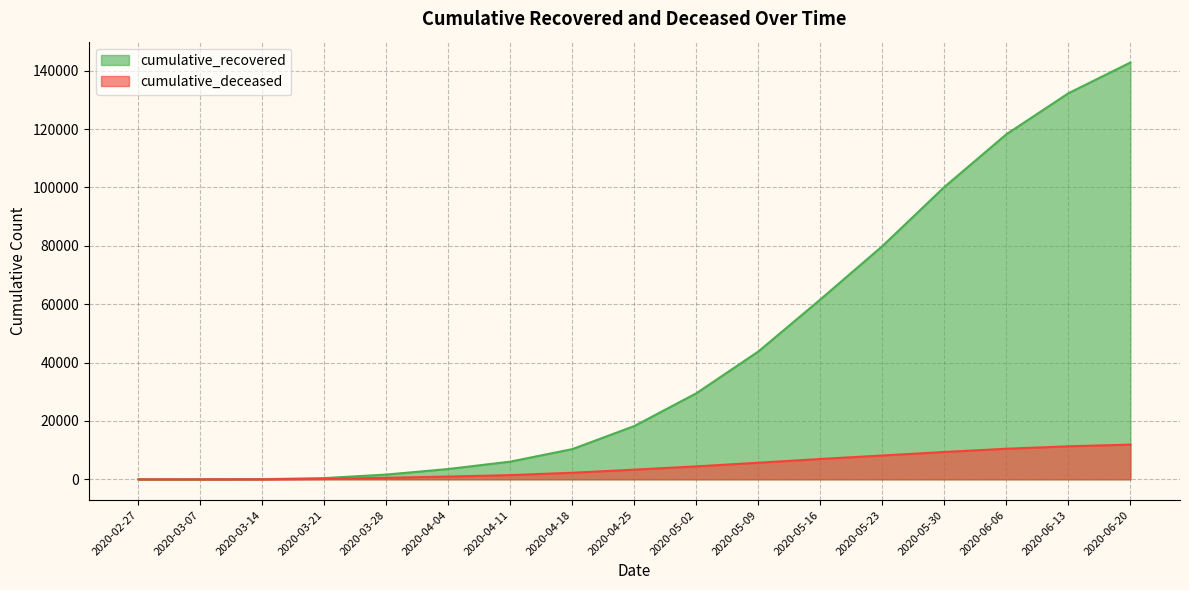

Which series has the largest total across all categories?

cumulative_recovered